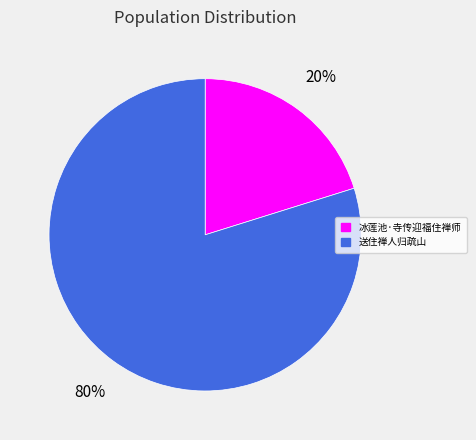

What percentage is the 送住禅人归疏山 slice, to the nearest percent?

80%